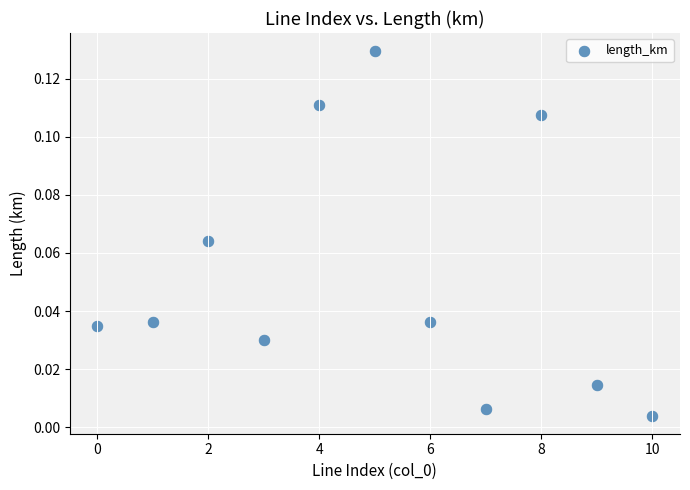

Count the number of points in this scatter plot.

11